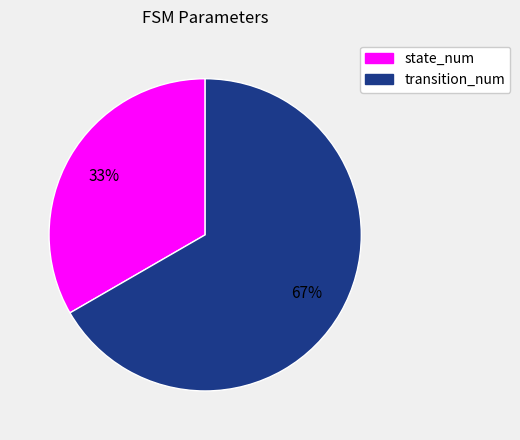

To the nearest percent, what percentage of the pie is transition_num?

67%